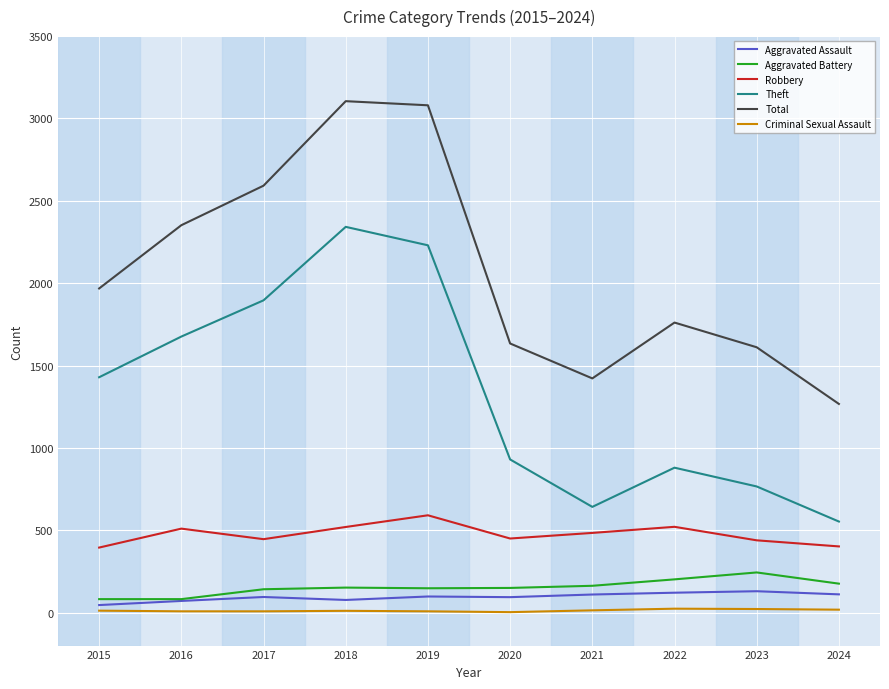

What is the difference between the Criminal Sexual Assault values at 2021 and 2017?

6